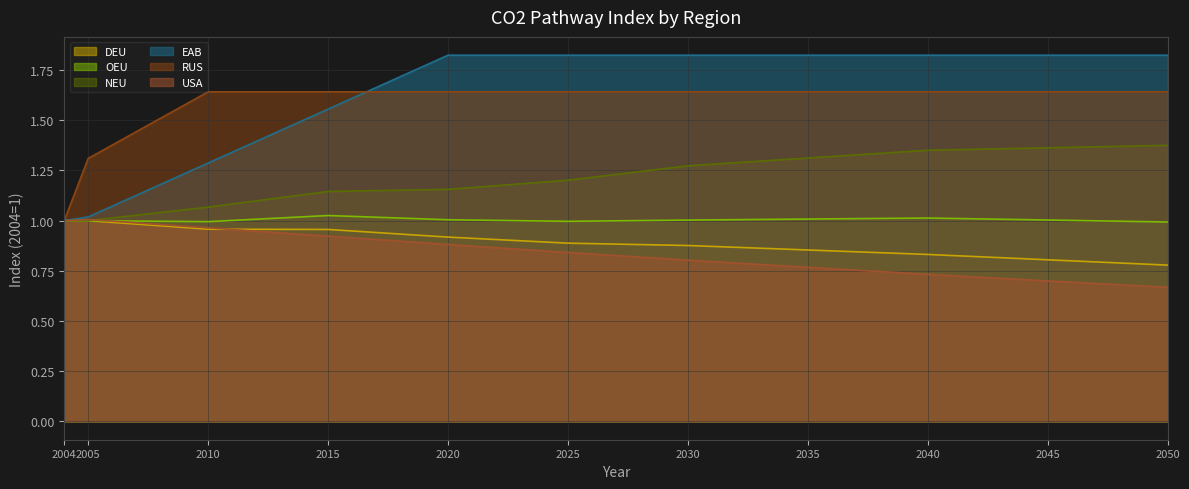

What are all the series names shown in the legend?

DEU, OEU, NEU, EAB, RUS, USA